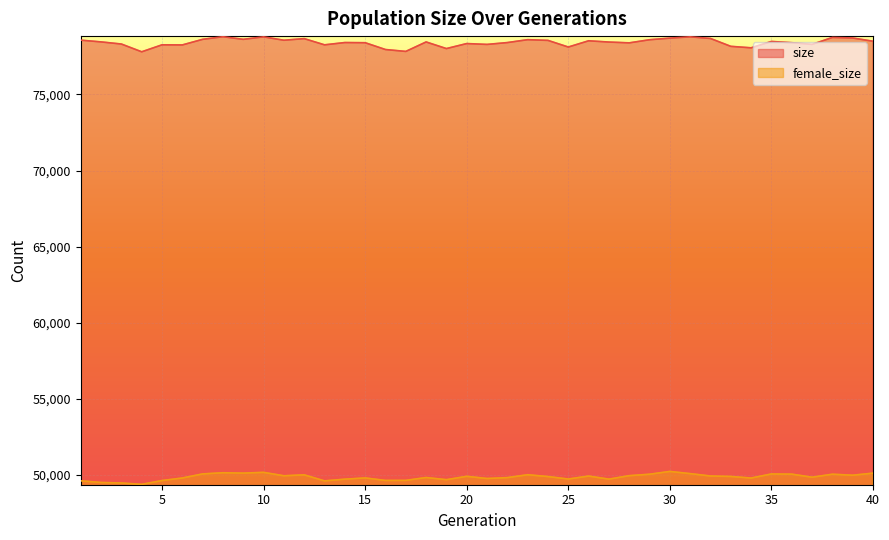

Which series has the widest spread of values?

size